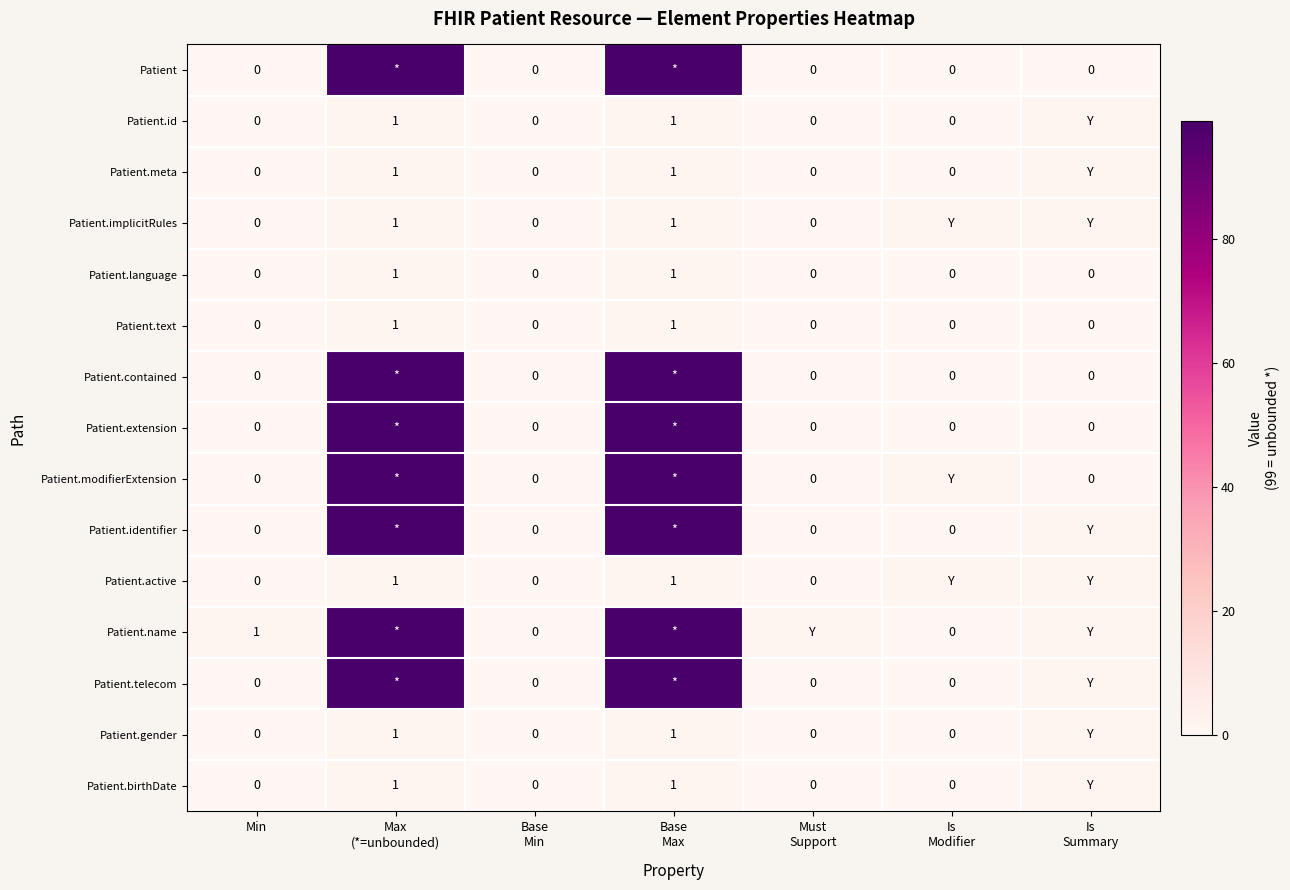

Which series has the widest spread of values?

Patient